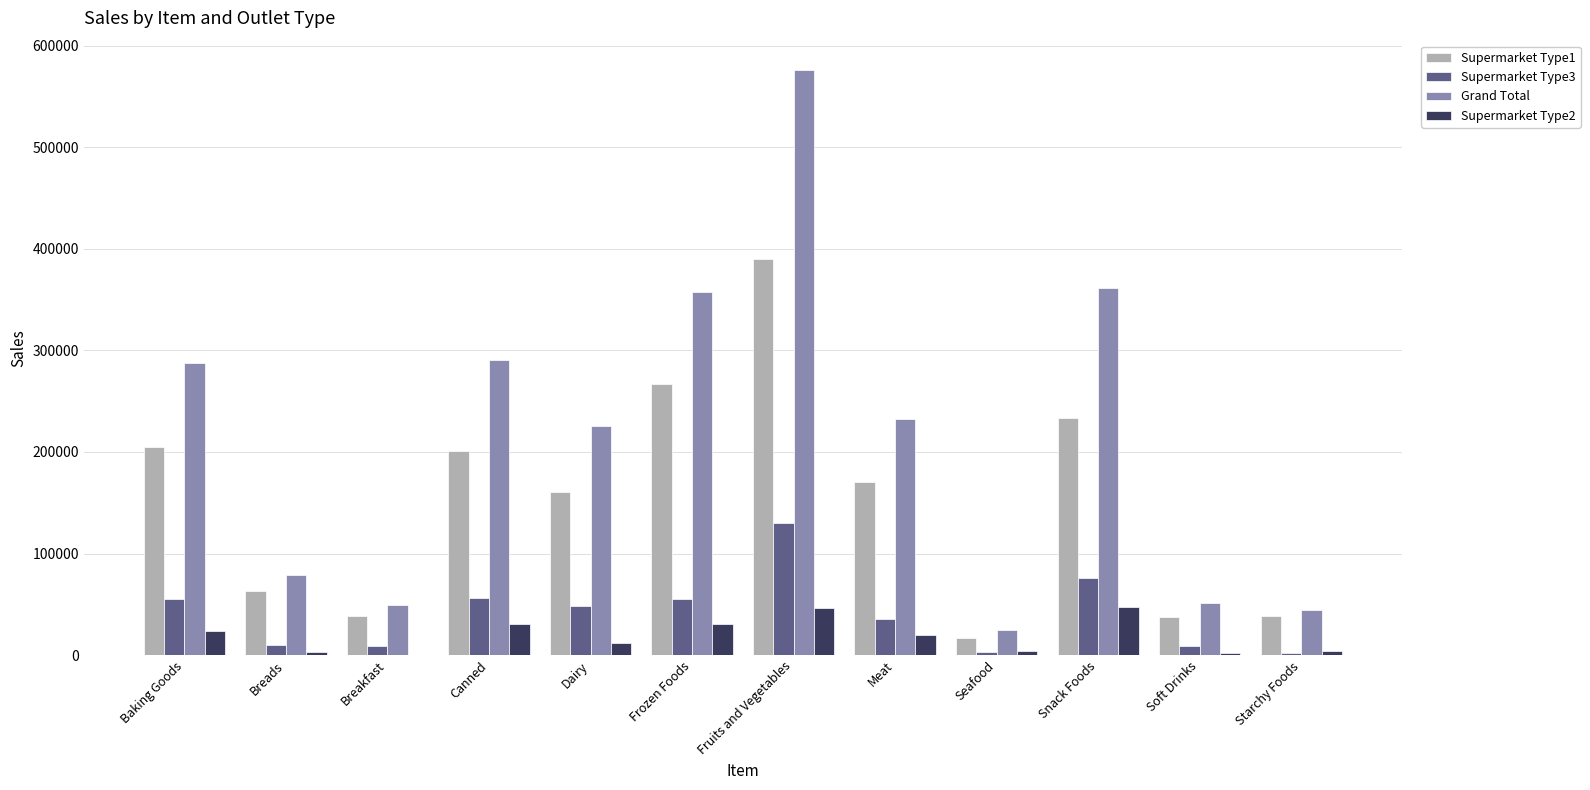

Is the value of Supermarket Type3 at Dairy greater than the value of Supermarket Type2 at Canned?

Yes